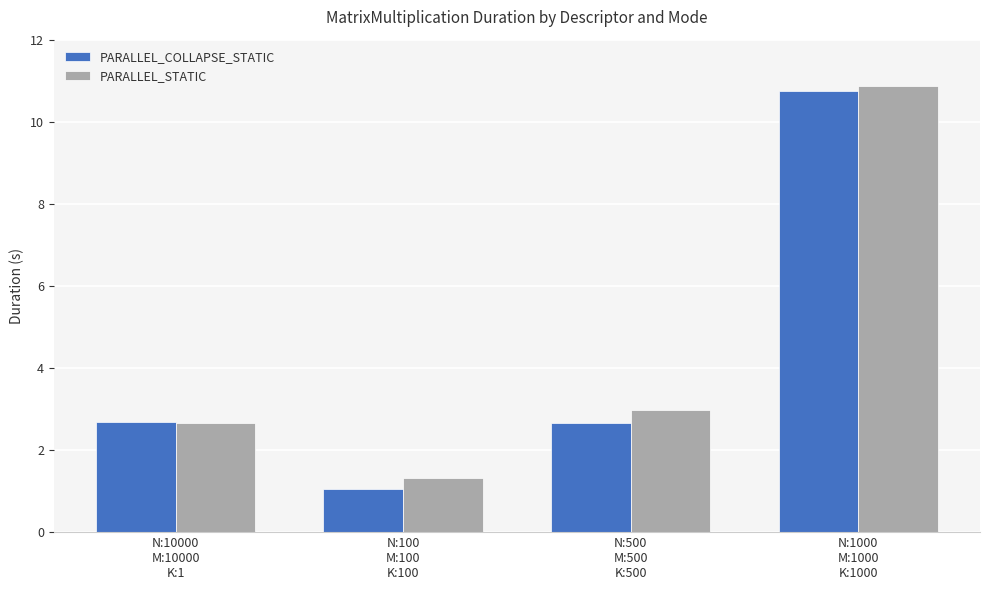

List the series in order of their overall mean, highest first.

PARALLEL_STATIC, PARALLEL_COLLAPSE_STATIC